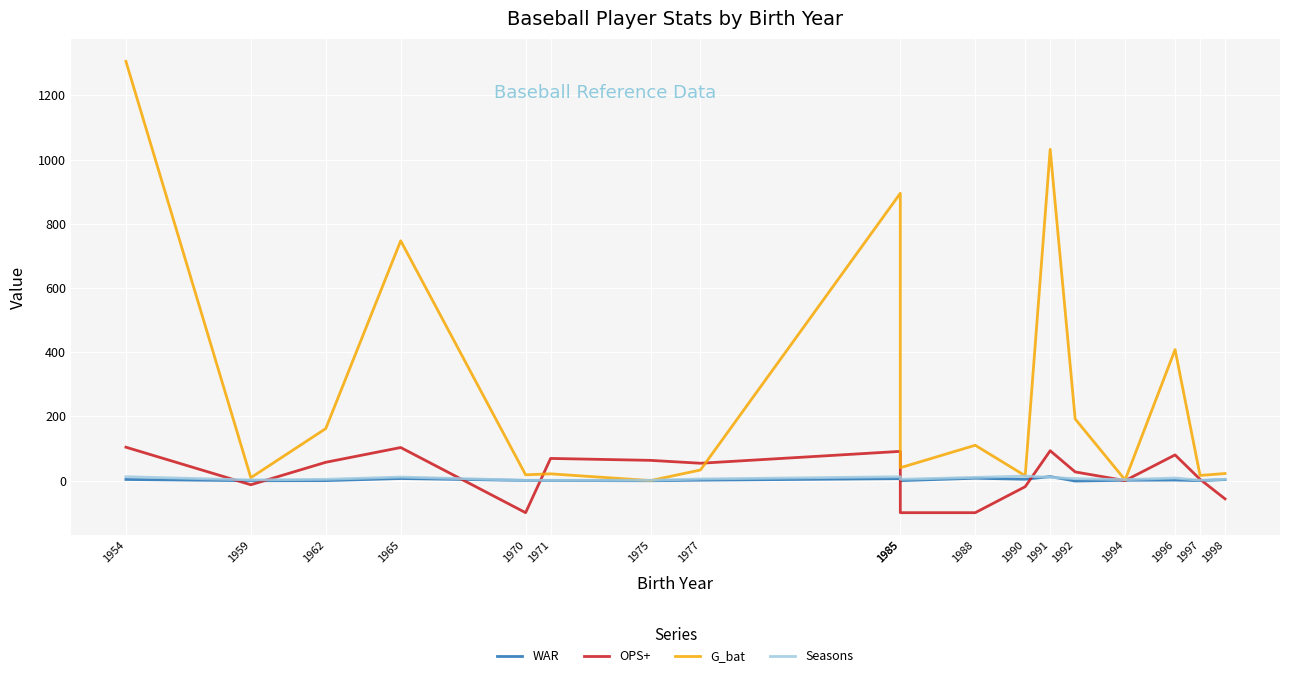

How many negative values does the OPS+ series have?

6